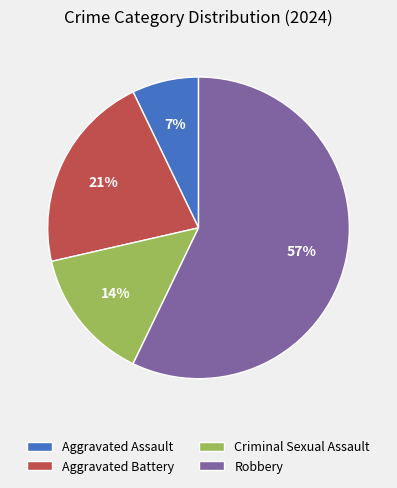

Does Robbery represent more than half of the total?

Yes